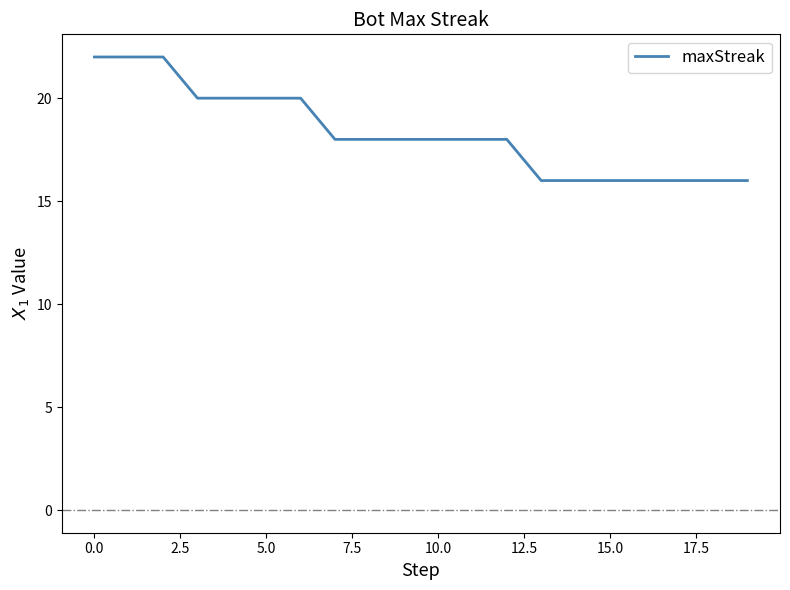

What is the maximum value shown in the chart?

22